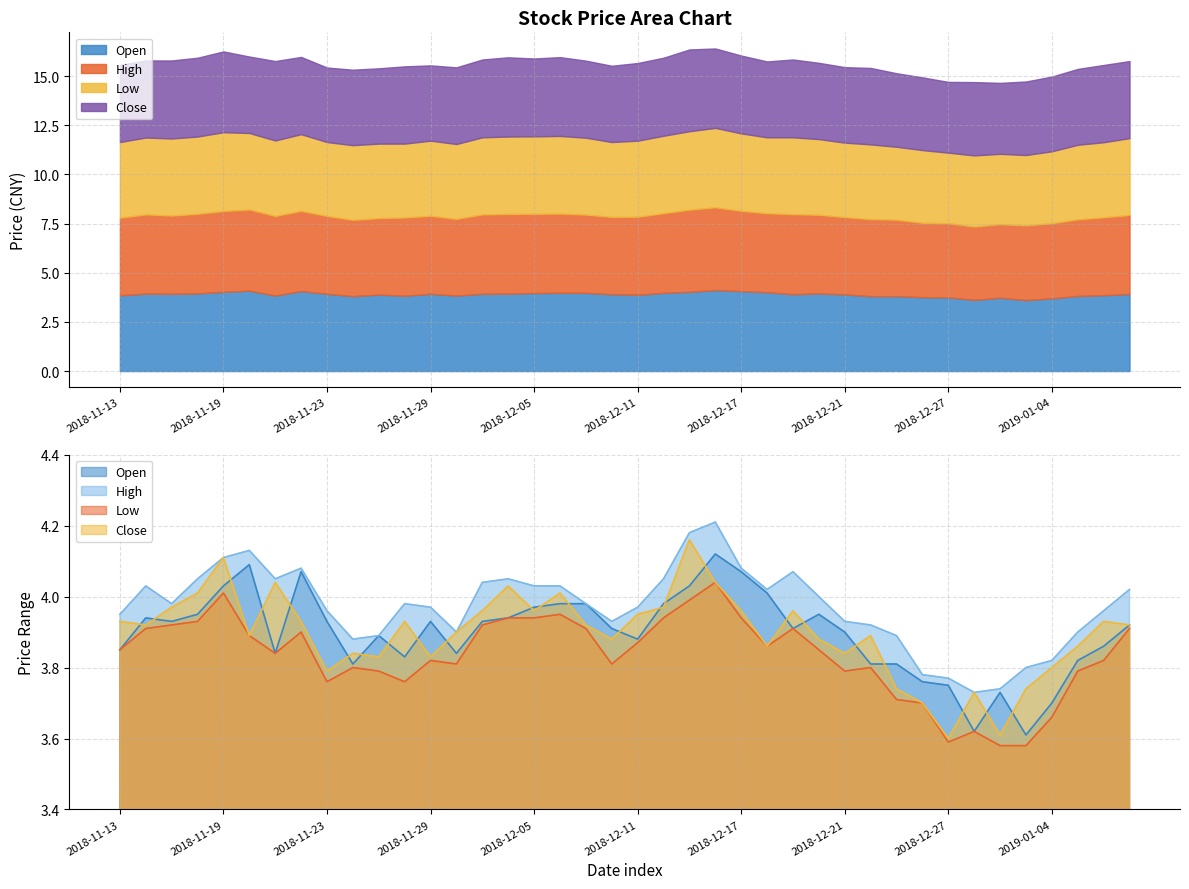

At how many categories does at least one series exceed 3?

40